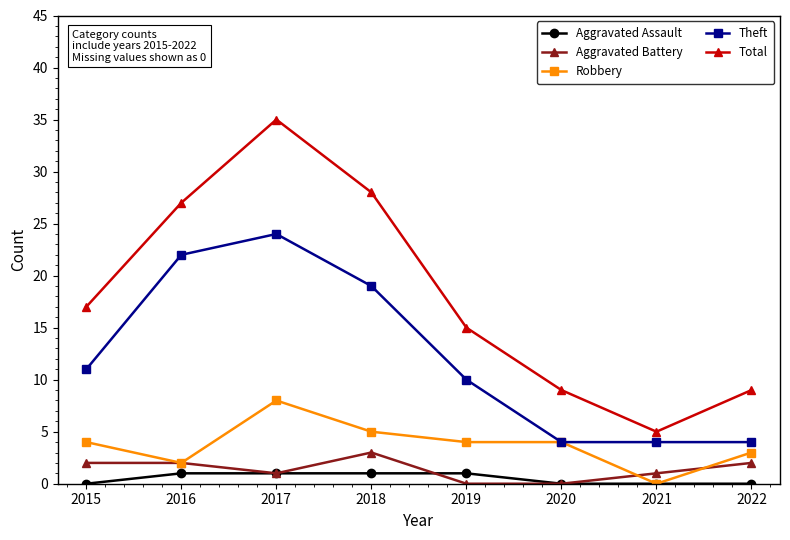

The value of Robbery at 2018 is 1. True or false?

False